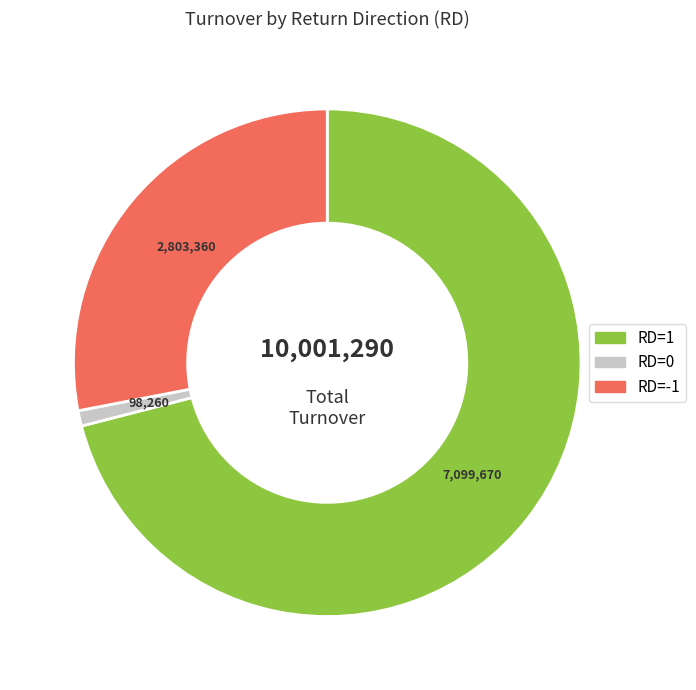

Is there any slice that represents more than half of the pie?

Yes